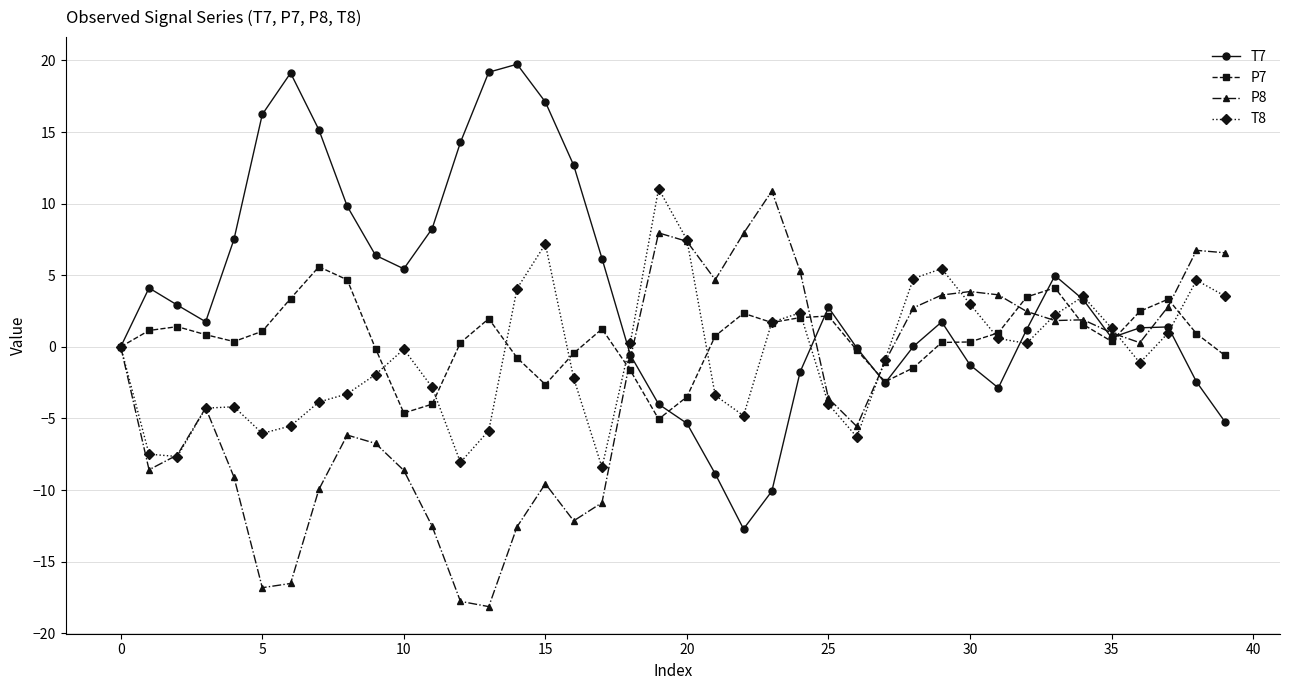

What is the lowest value of the T7 series?

-12.7